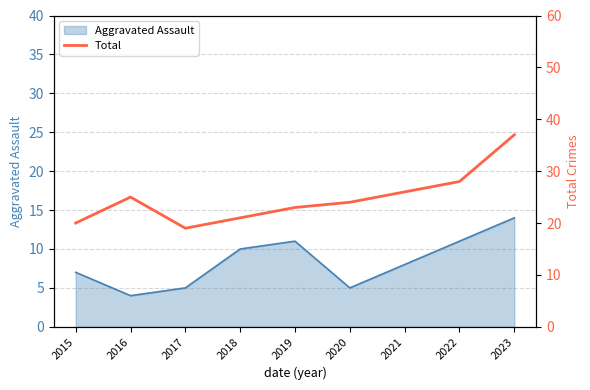

What is the greatest value displayed?

37